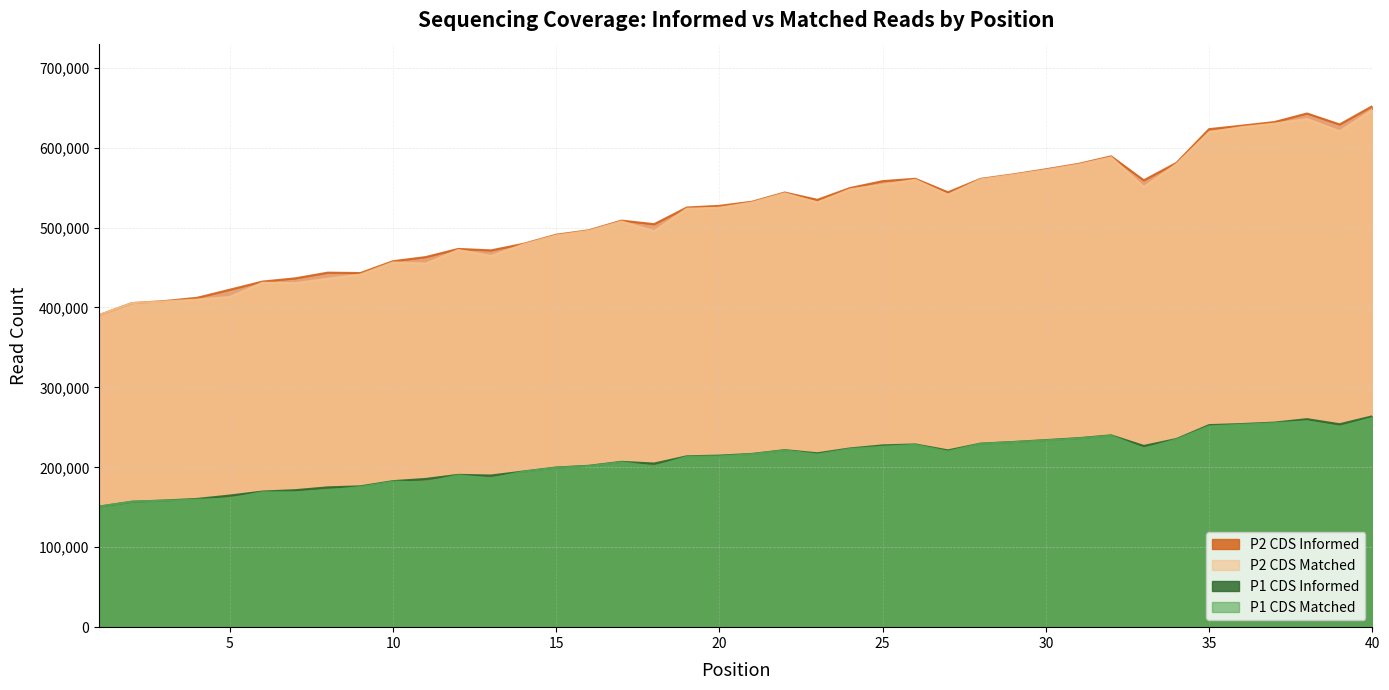

What are all the series names shown in the legend?

P1_CDS_Informed, P1_CDS_Matched, P2_CDS_Informed, P2_CDS_Matched